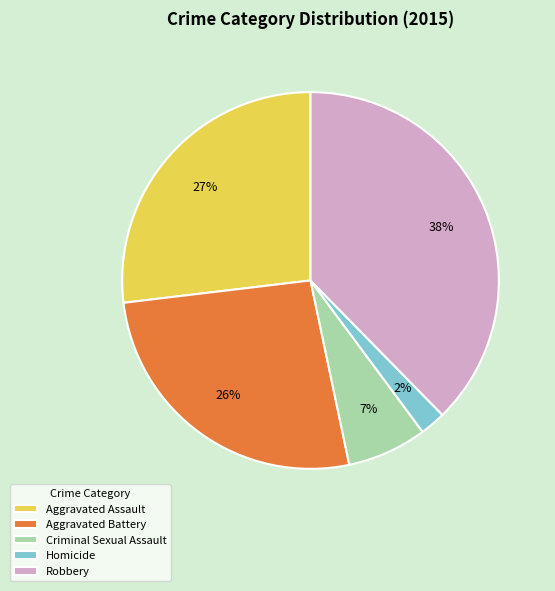

Do Robbery and Criminal Sexual Assault together represent more than half of the pie?

No